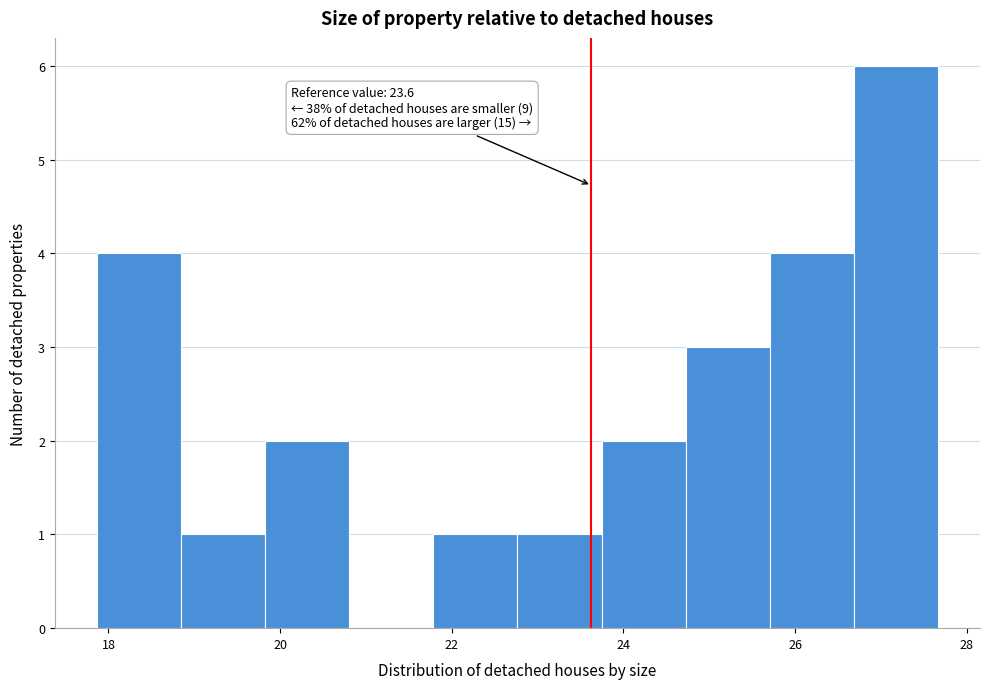

Which range on the x-axis has the tallest bar?

26.6 to 27.6